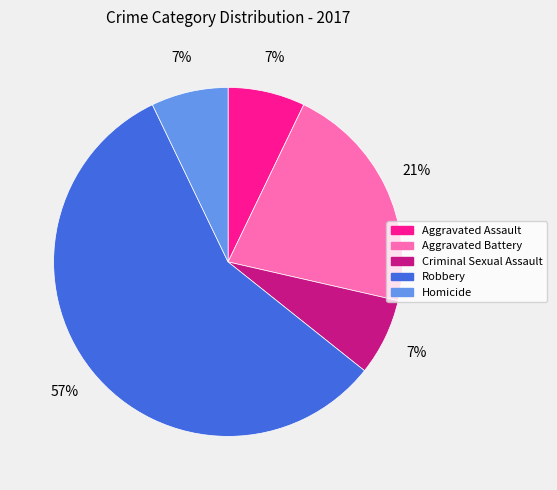

How many slices are in this pie chart?

5